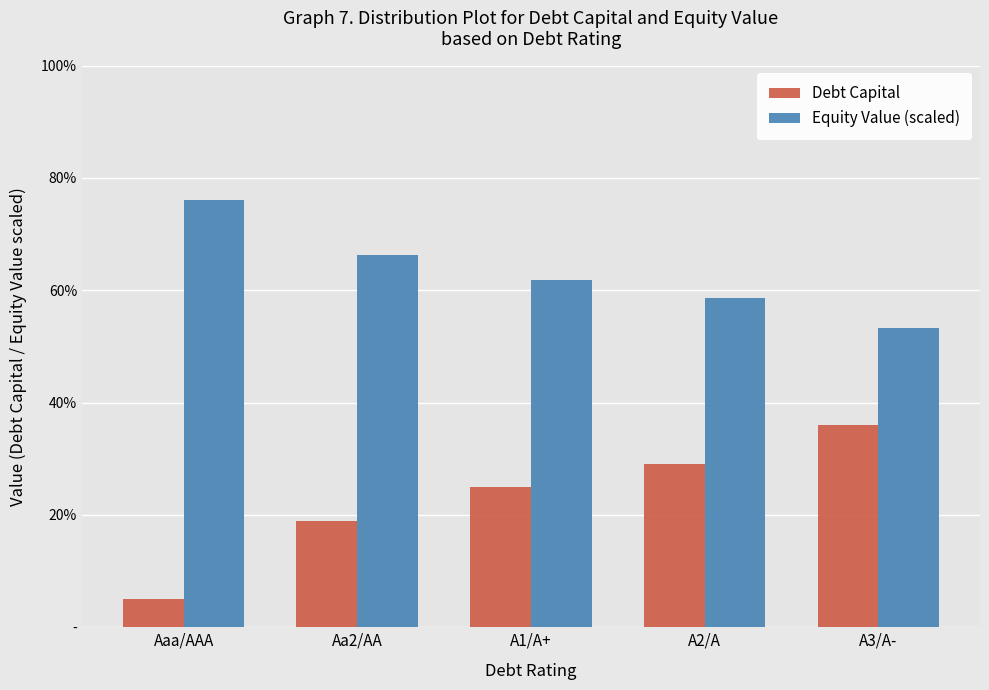

Are the bars horizontal?

No